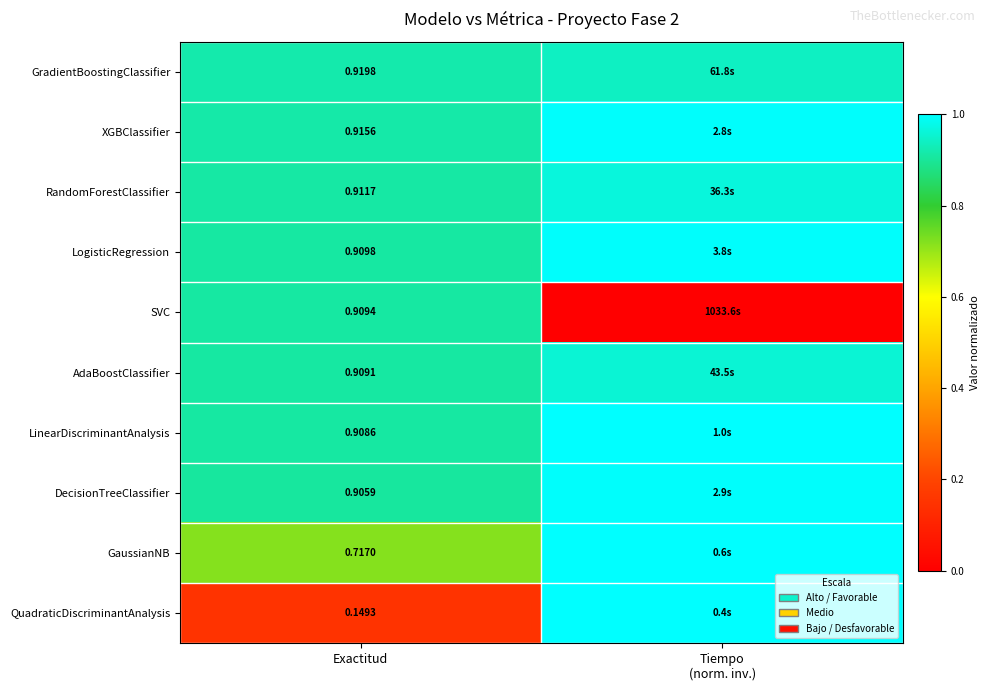

Is the value of RandomForestClassifier at Exactitud greater than the value of LogisticRegression at Exactitud?

Yes